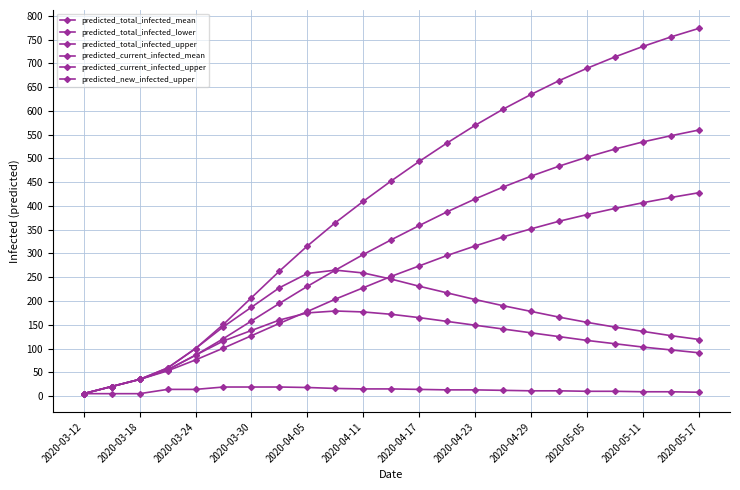

How many distinct data groups are displayed?

6